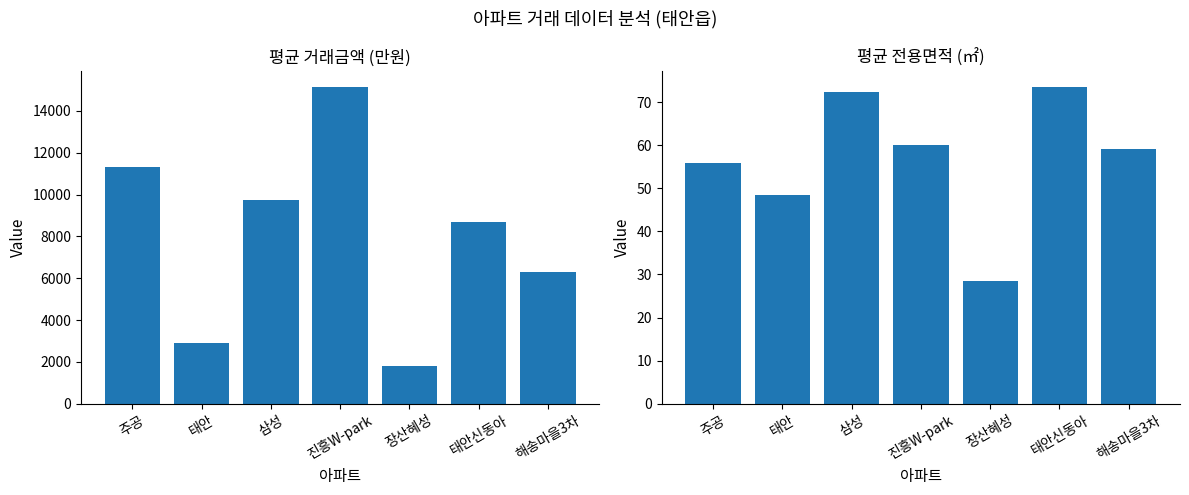

What is the maximum value for 평균 거래금액?

15150.0